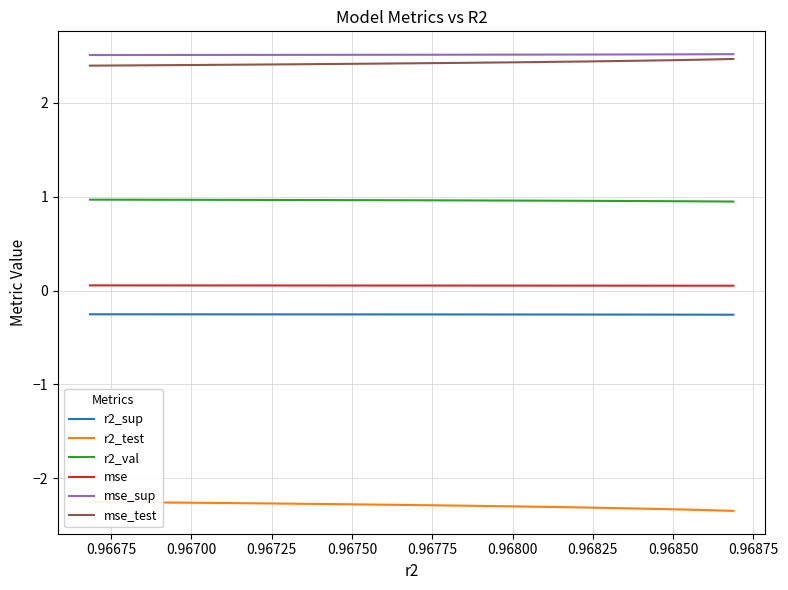

True or false: r2_sup and mse_sup cross at least once.

False